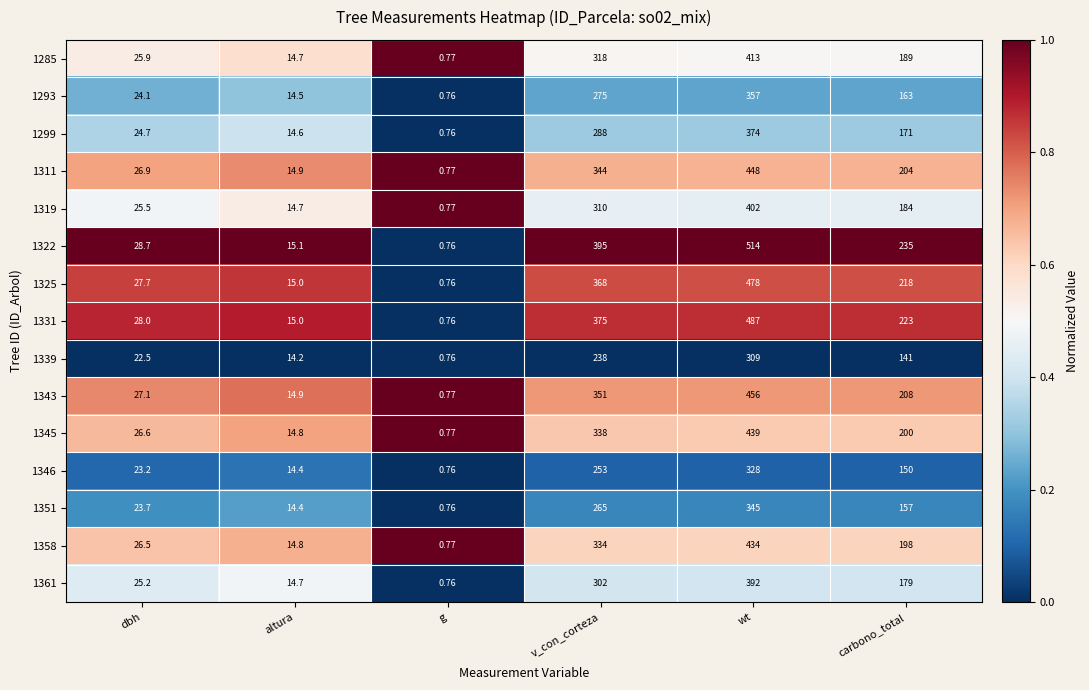

List the labels in order of 1361 value, largest first.

wt, v_con_corteza, carbono_total, dbh, altura, g